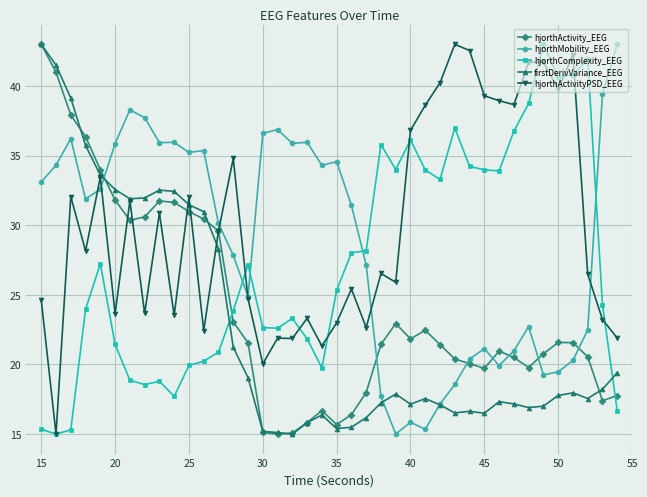

What is the average value of the hjorthComplexity_EEG series?

27.3